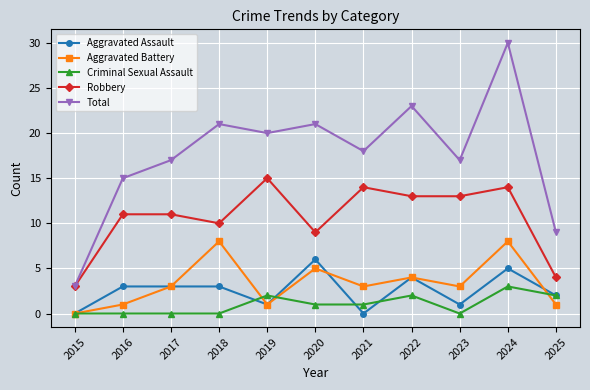

What is the sum of the Aggravated Assault values at 2025 and 2024?

7